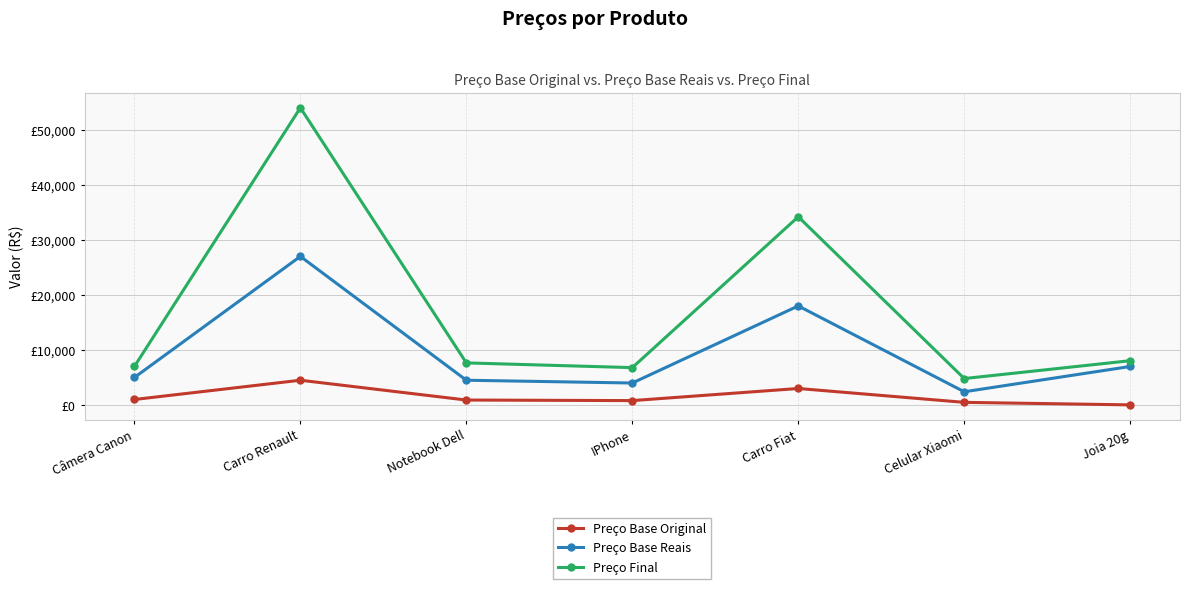

True or false: Preço Base Original and Preço Final cross at least once.

False